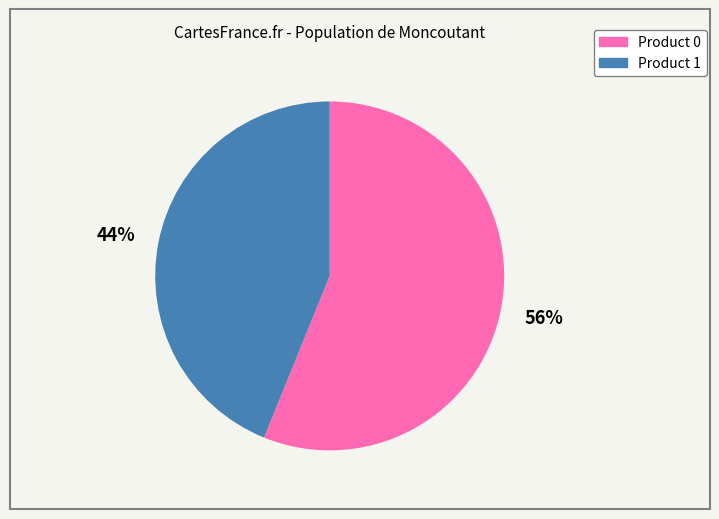

Is there a majority slice in this chart?

Yes